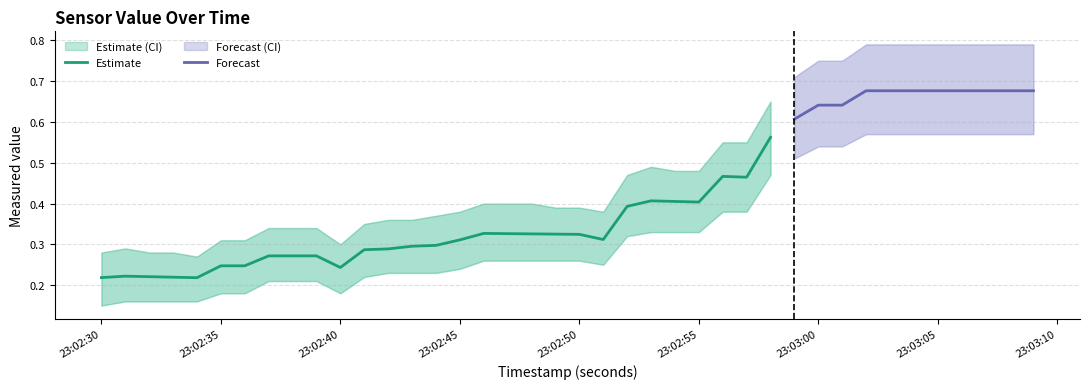

What is the value of the value_lower point at the 6th from the left?

0.2